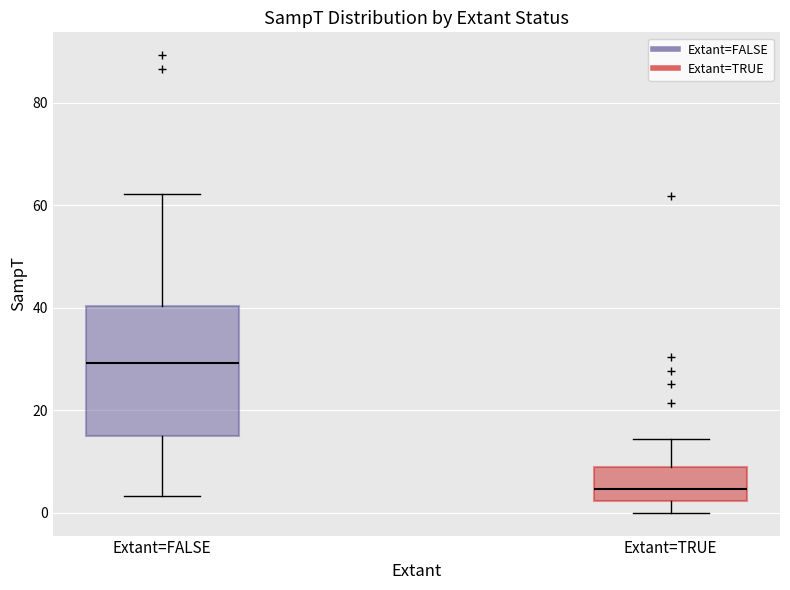

Where is the upper edge of the box for Extant=FALSE on the y-axis? The values are not printed on the chart, so give them approximately, as read against the axis.

40